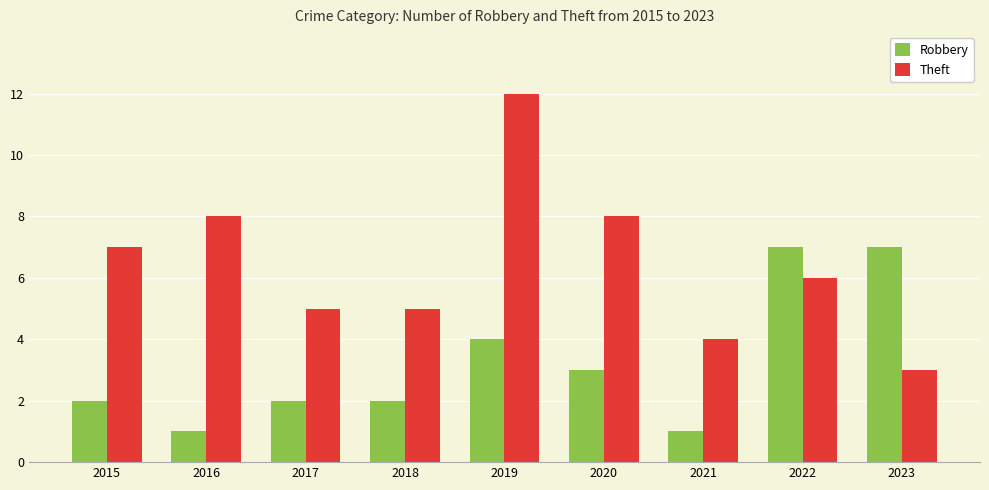

Does the chart contain any negative values?

No